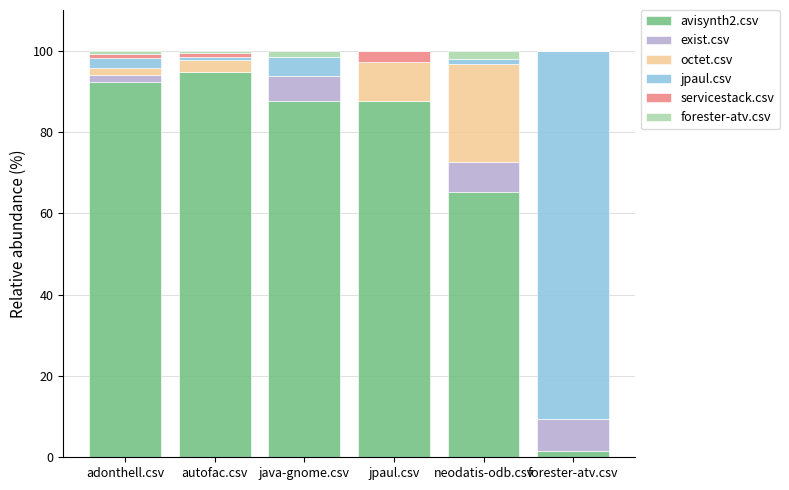

What is the highest value of the avisynth2.csv series?

94.7